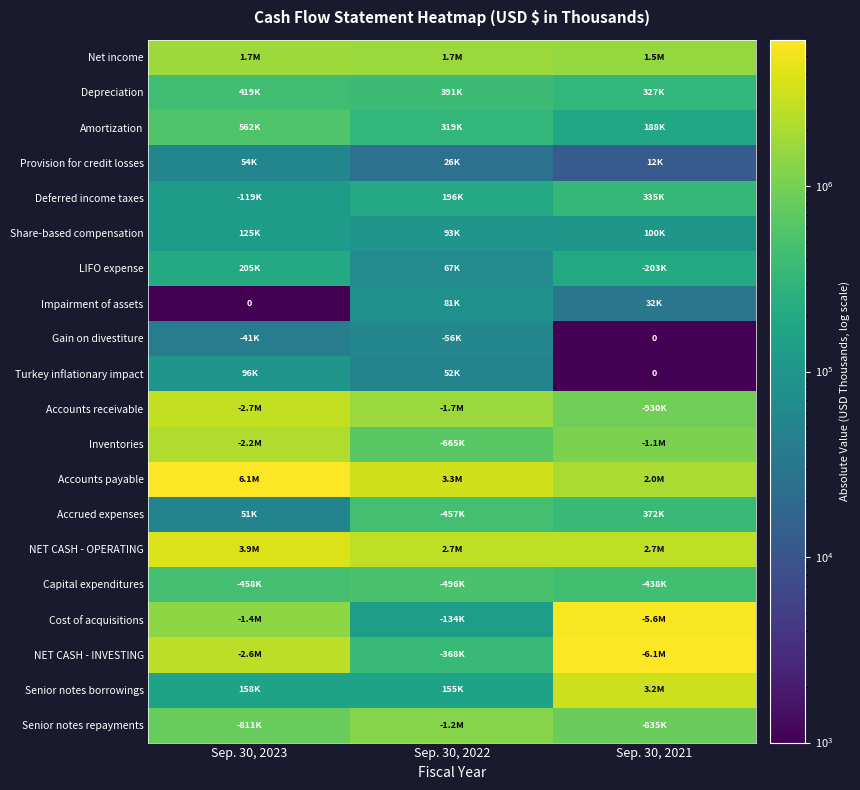

What is the highest value of the Provision for credit losses series?

54389